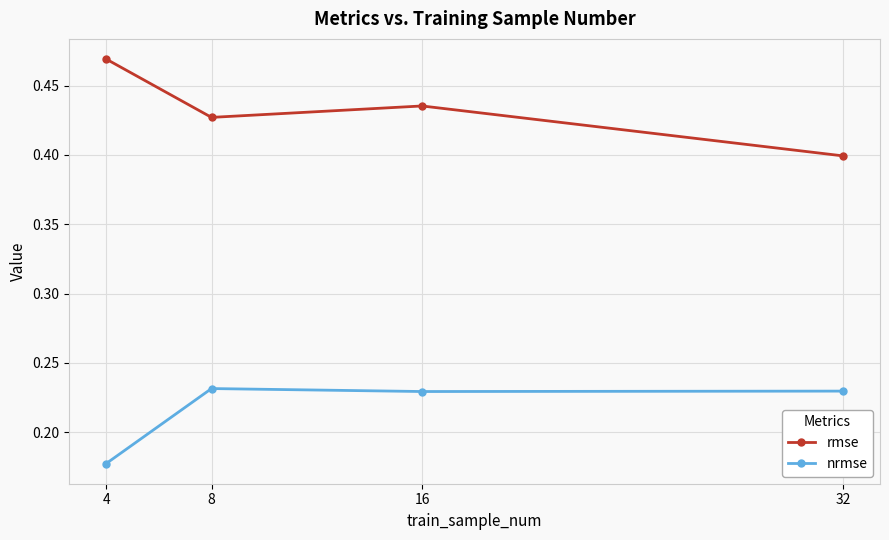

Is it true that rmse equals 0.1 at 32?

False